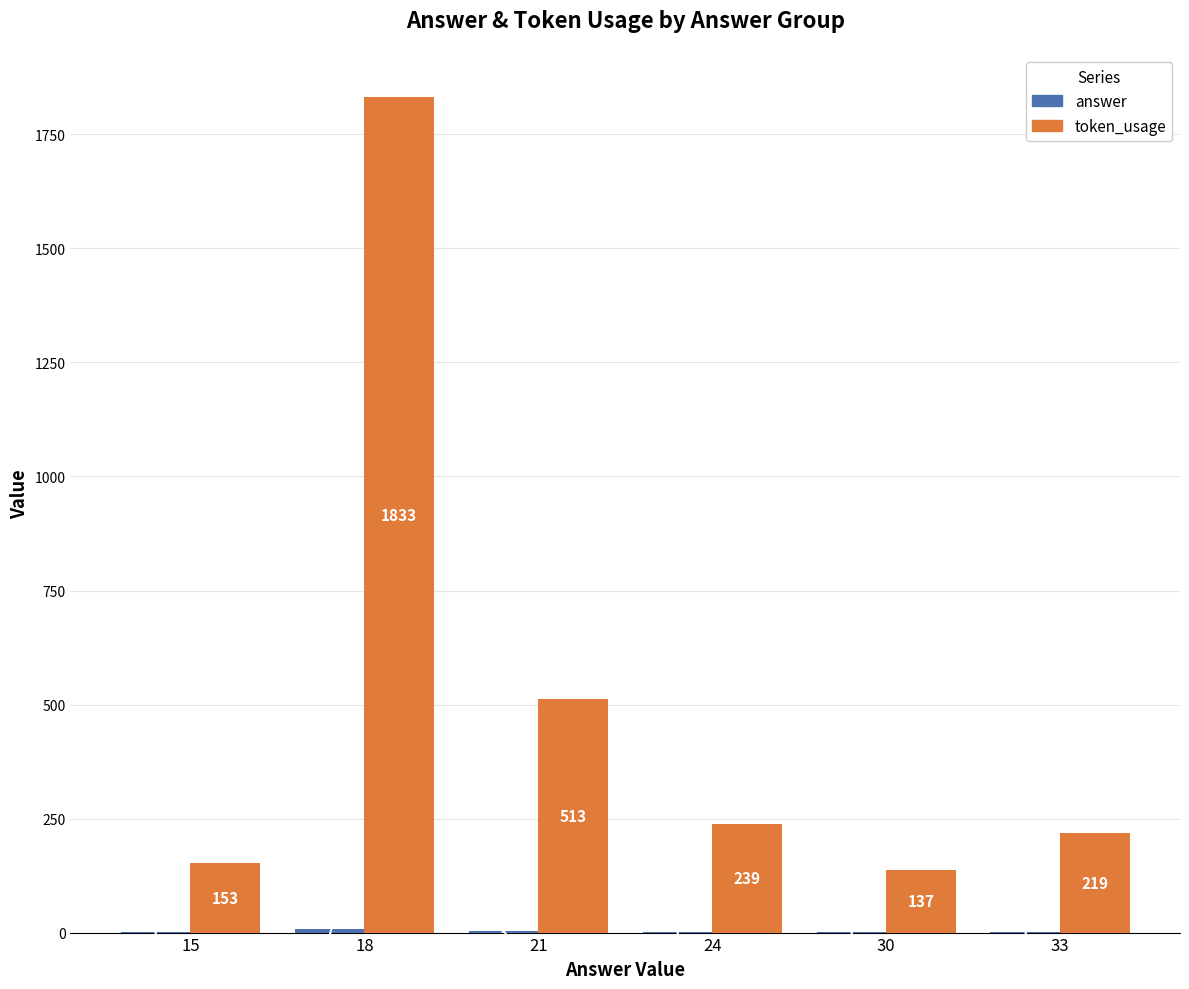

Is it true that token_usage equals 219 at 33?

True